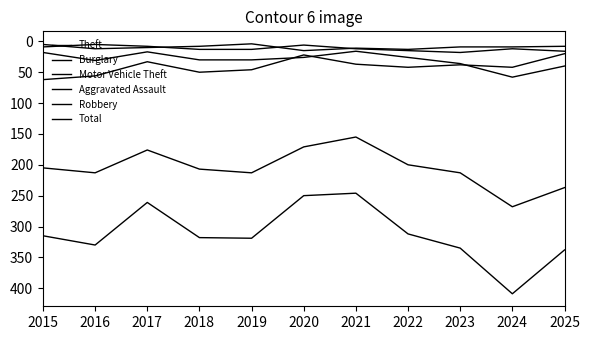

At which category does Theft reach its first local valley?

2017